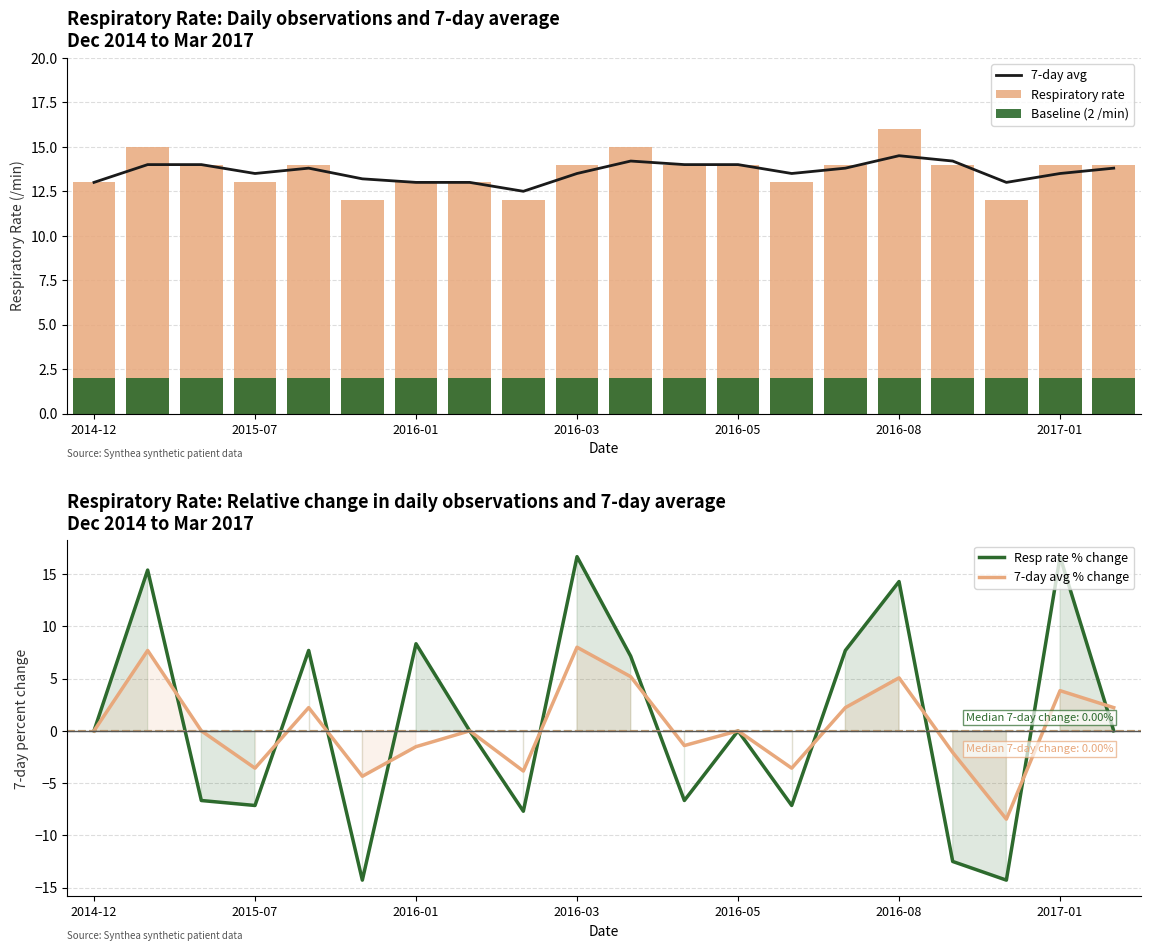

What is the difference between the maximum and second lowest values in the 7-day avg % change series?

12.3